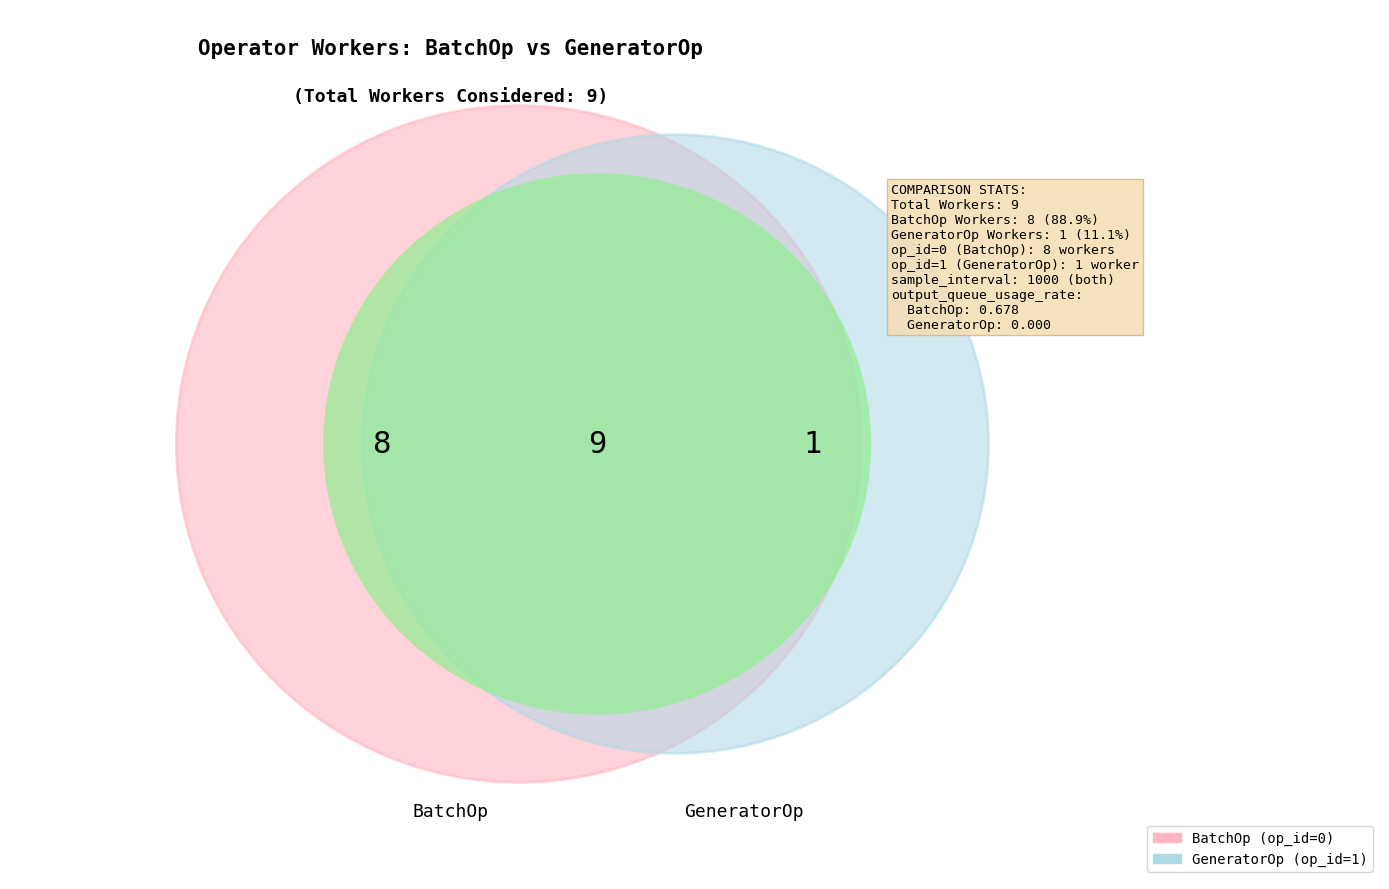

What percentage do BatchOp (op_id=0) and GeneratorOp (op_id=1) together represent?

100.0%